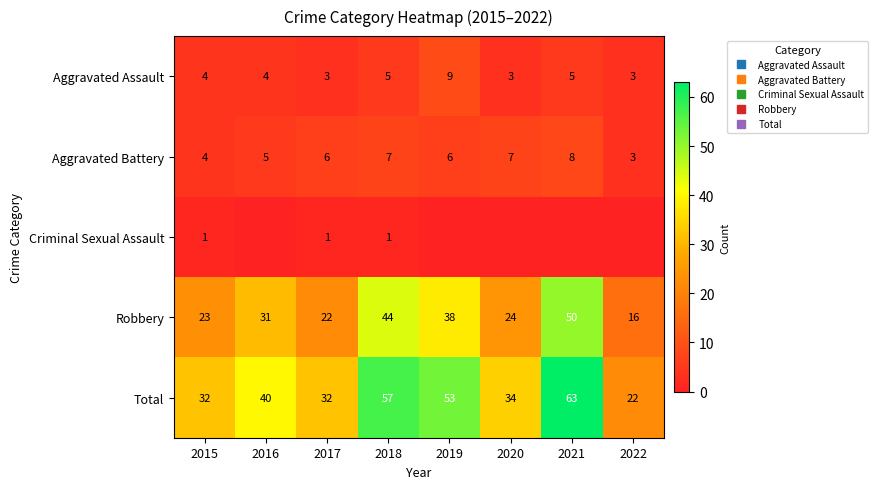

Which series has the widest spread of values?

Total